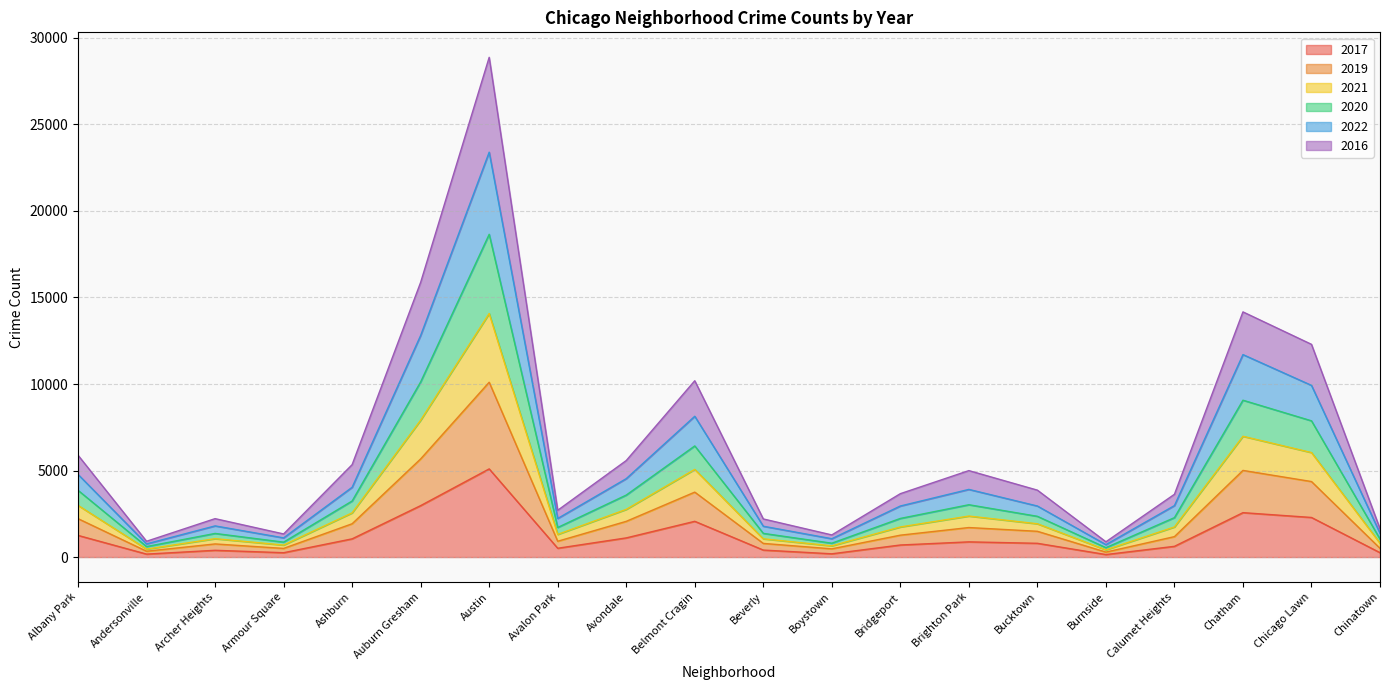

True or false: 2016 and 2017 intersect in this chart.

False